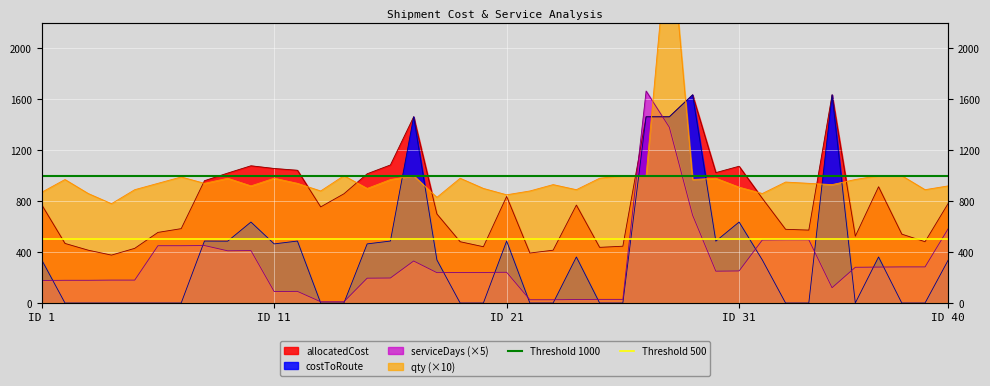

What is the average value of the Threshold 1000 series?

1000